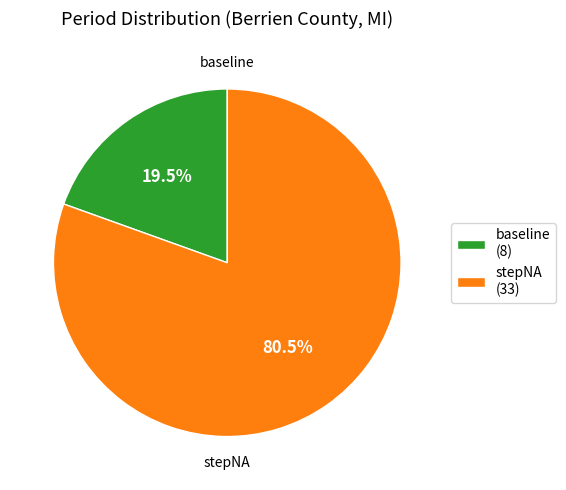

Is stepNA (33) the majority of the pie?

Yes